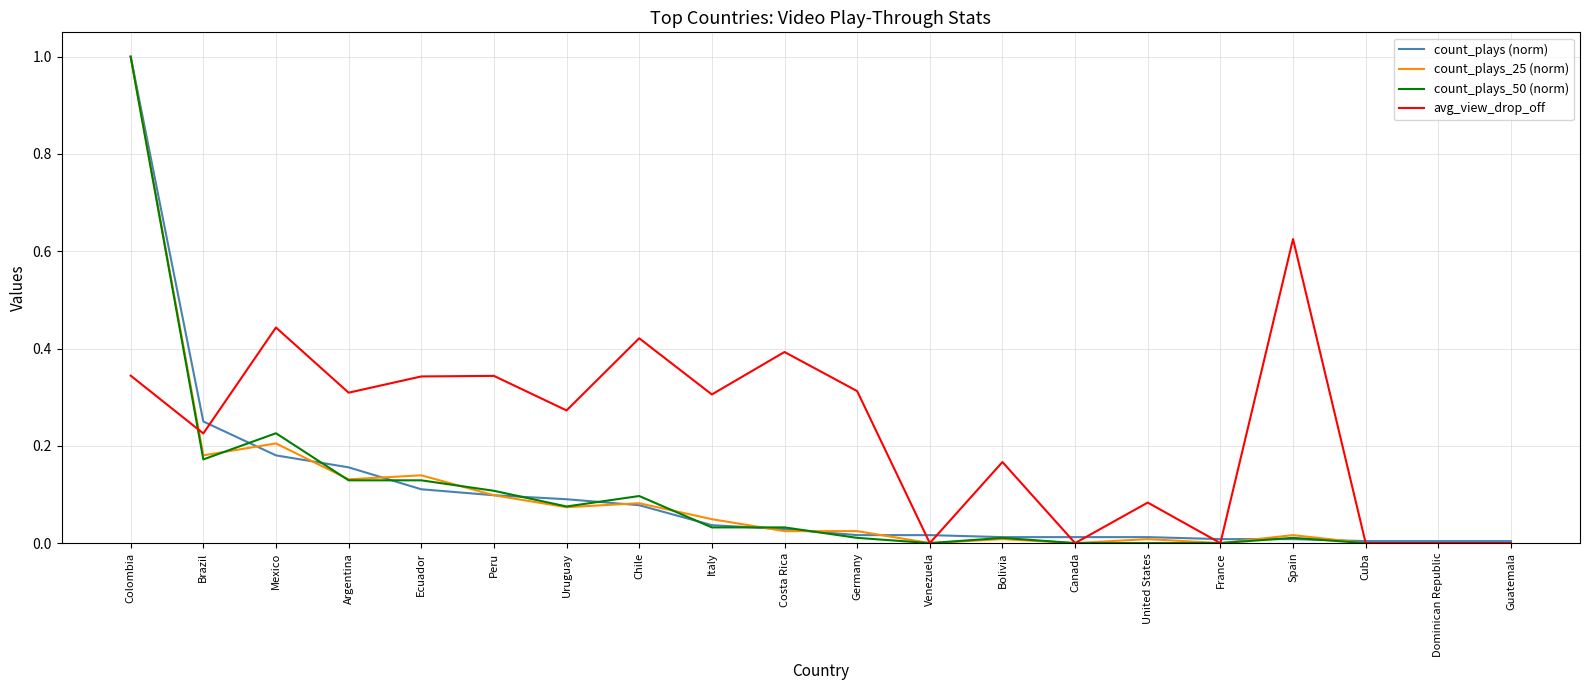

What is the sum of the count_plays_50 (norm) values at Germany and Colombia?

1.0